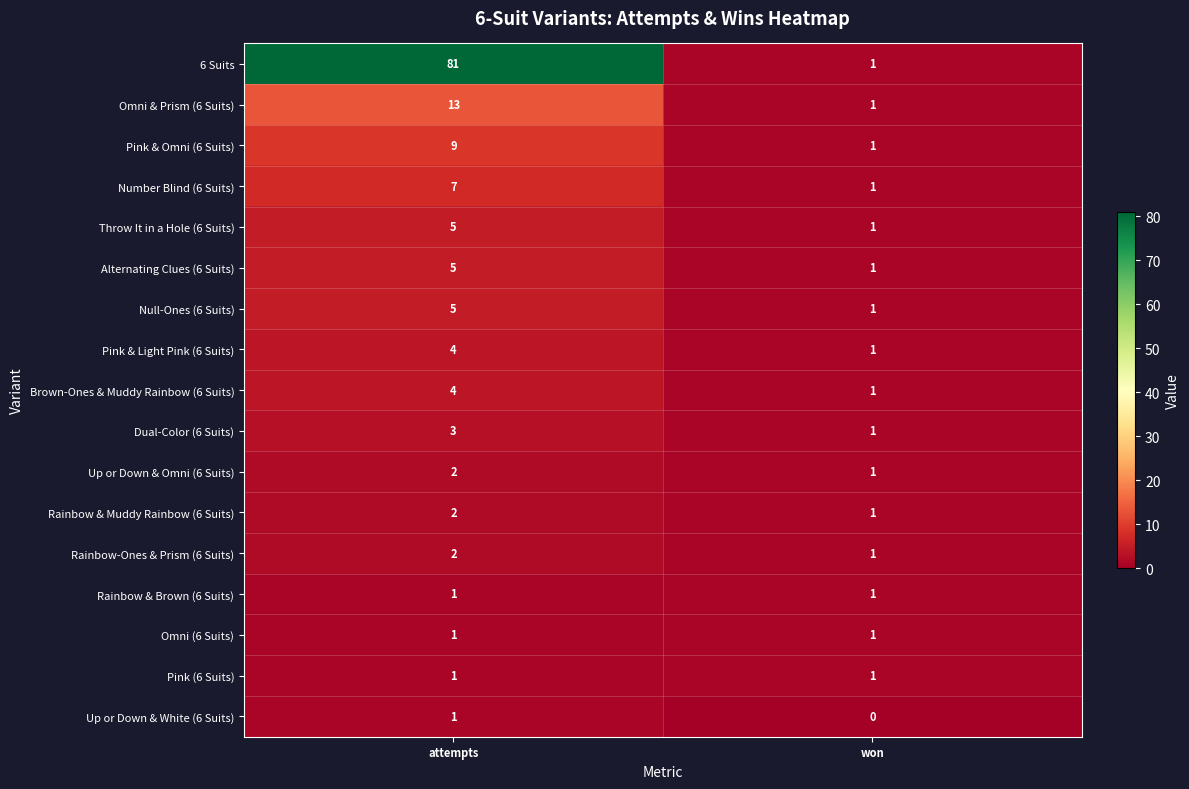

Is it true that Rainbow-Ones & Prism (6 Suits) equals 1 at won?

True